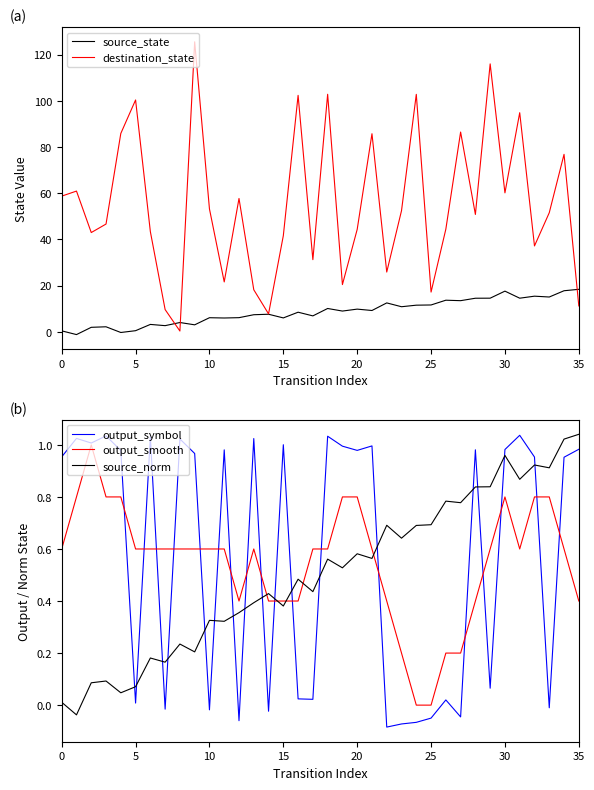

How many lines are shown in the chart?

5